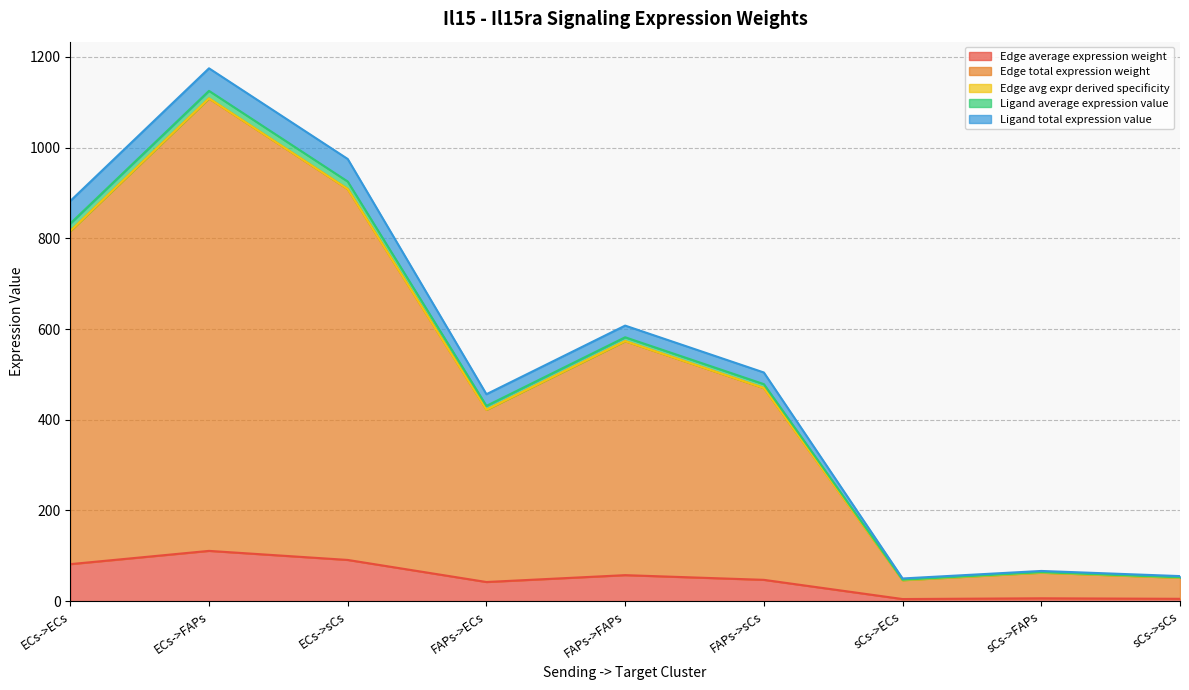

True or false: Edge total expression weight has a value of 233.8 at FAPs->ECs.

False